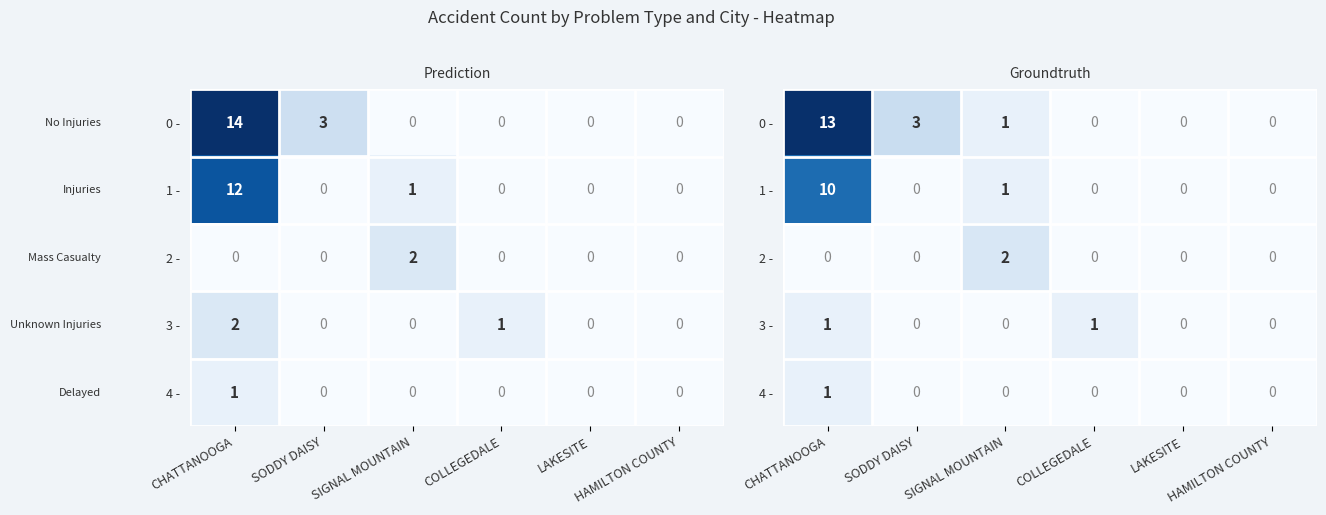

Which has a higher value, LAKESITE or SODDY DAISY?

SODDY DAISY